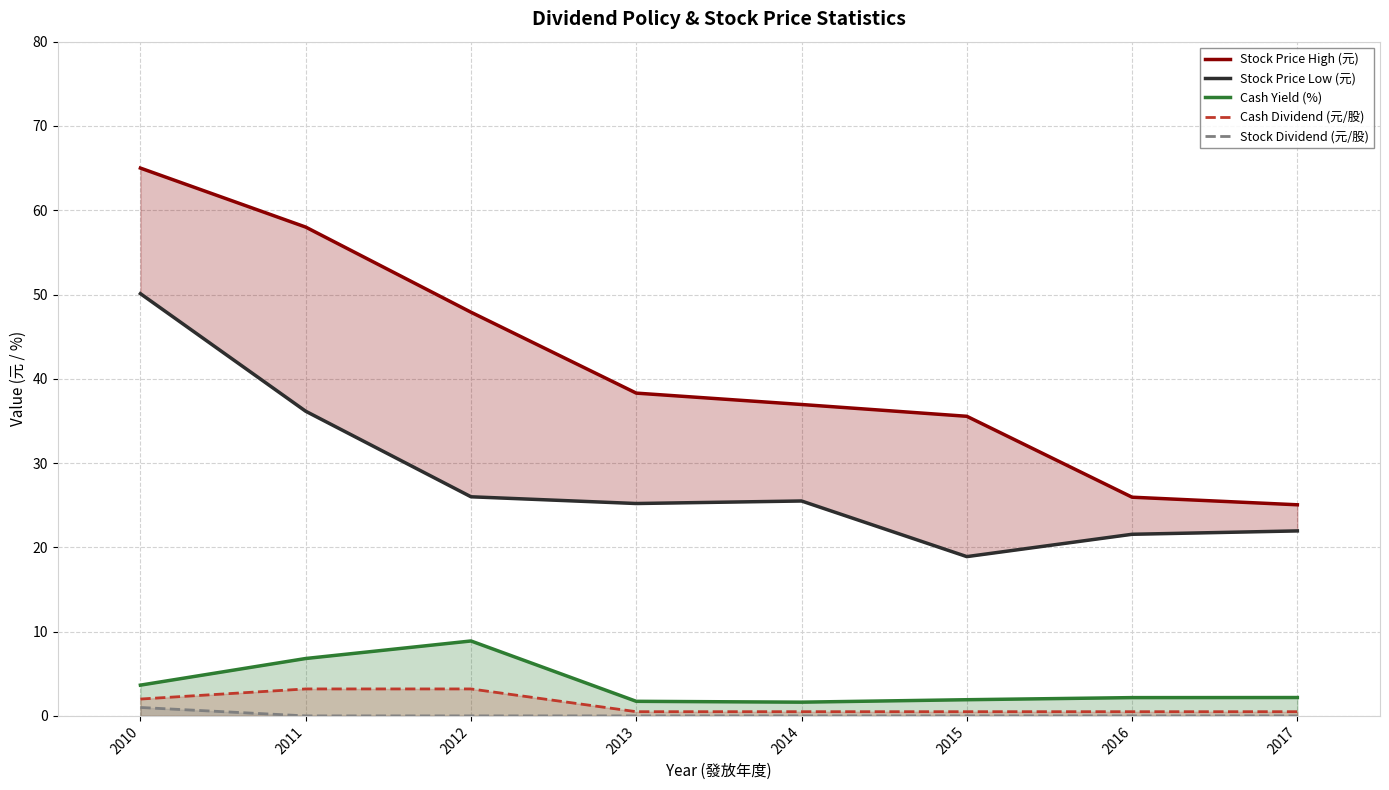

Does the chart display data point markers on the line(s)?

No